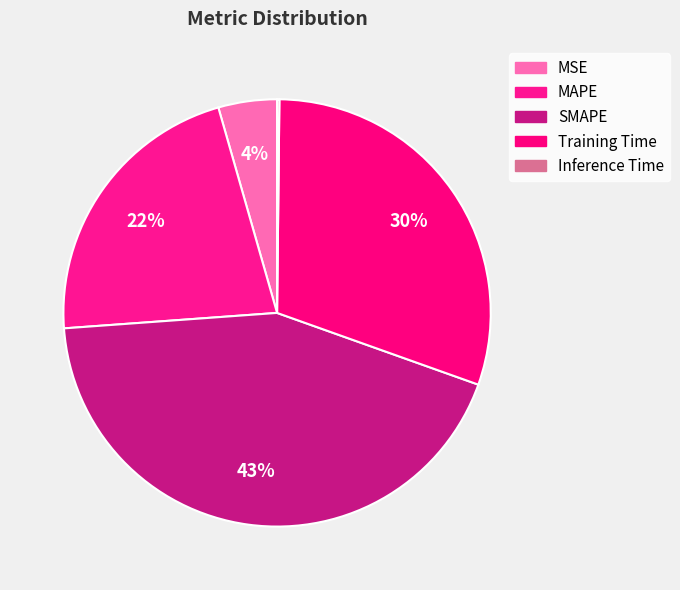

Which has a higher value, SMAPE or MAPE?

SMAPE